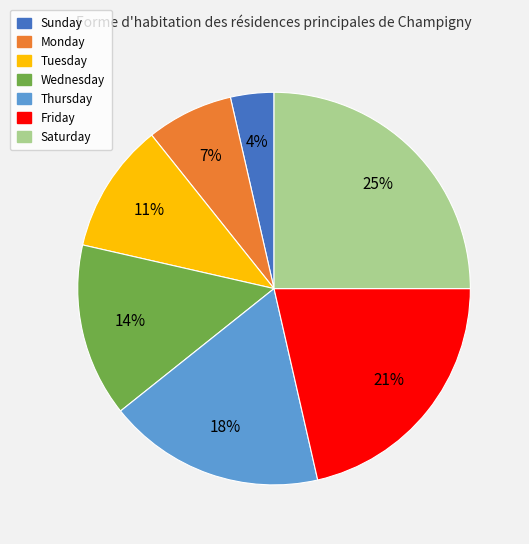

Which has a higher value, Wednesday or Sunday?

Wednesday